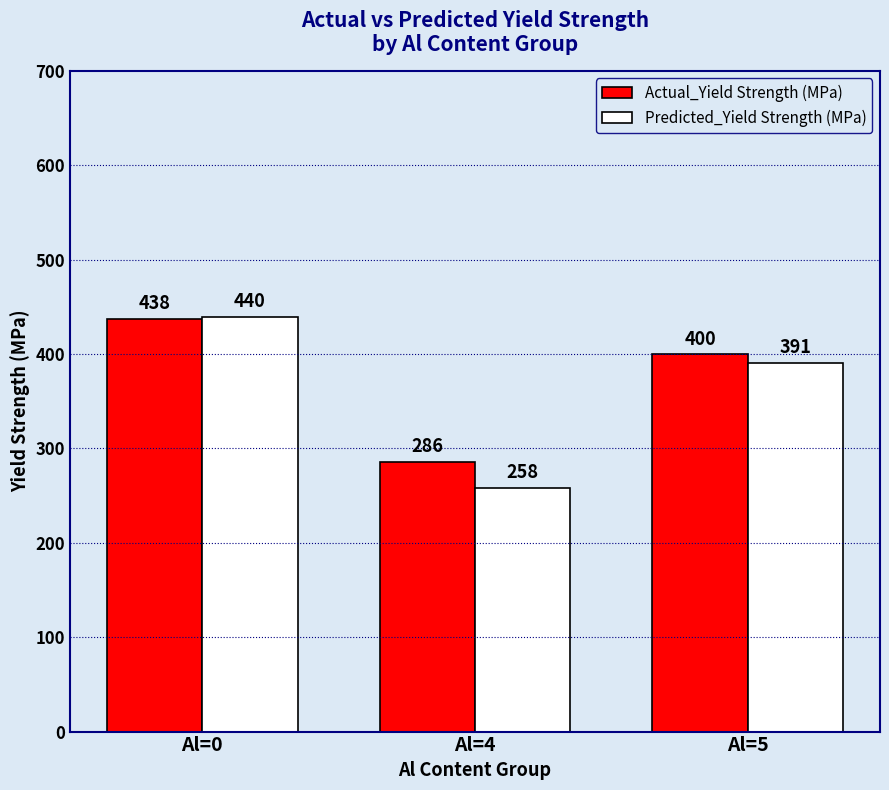

Rank the categories by Actual_Yield Strength (MPa) value from lowest to highest.

Al=4, Al=5, Al=0